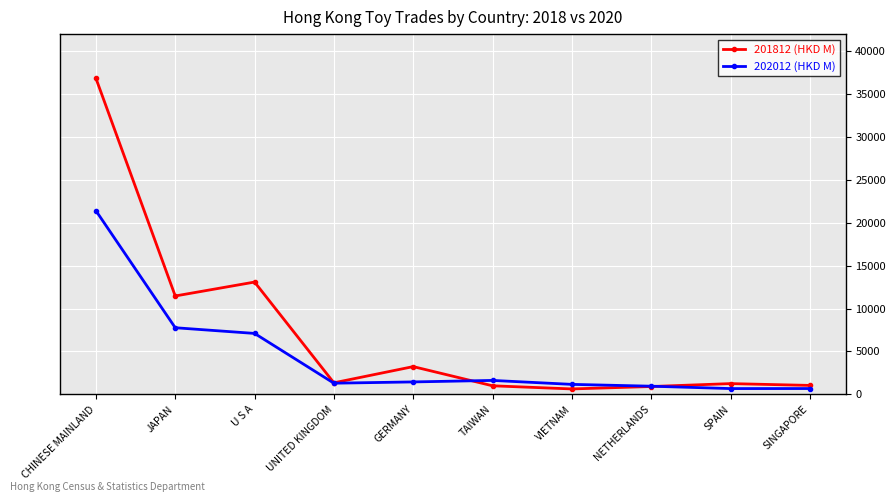

What is the greatest value displayed?

36849.1